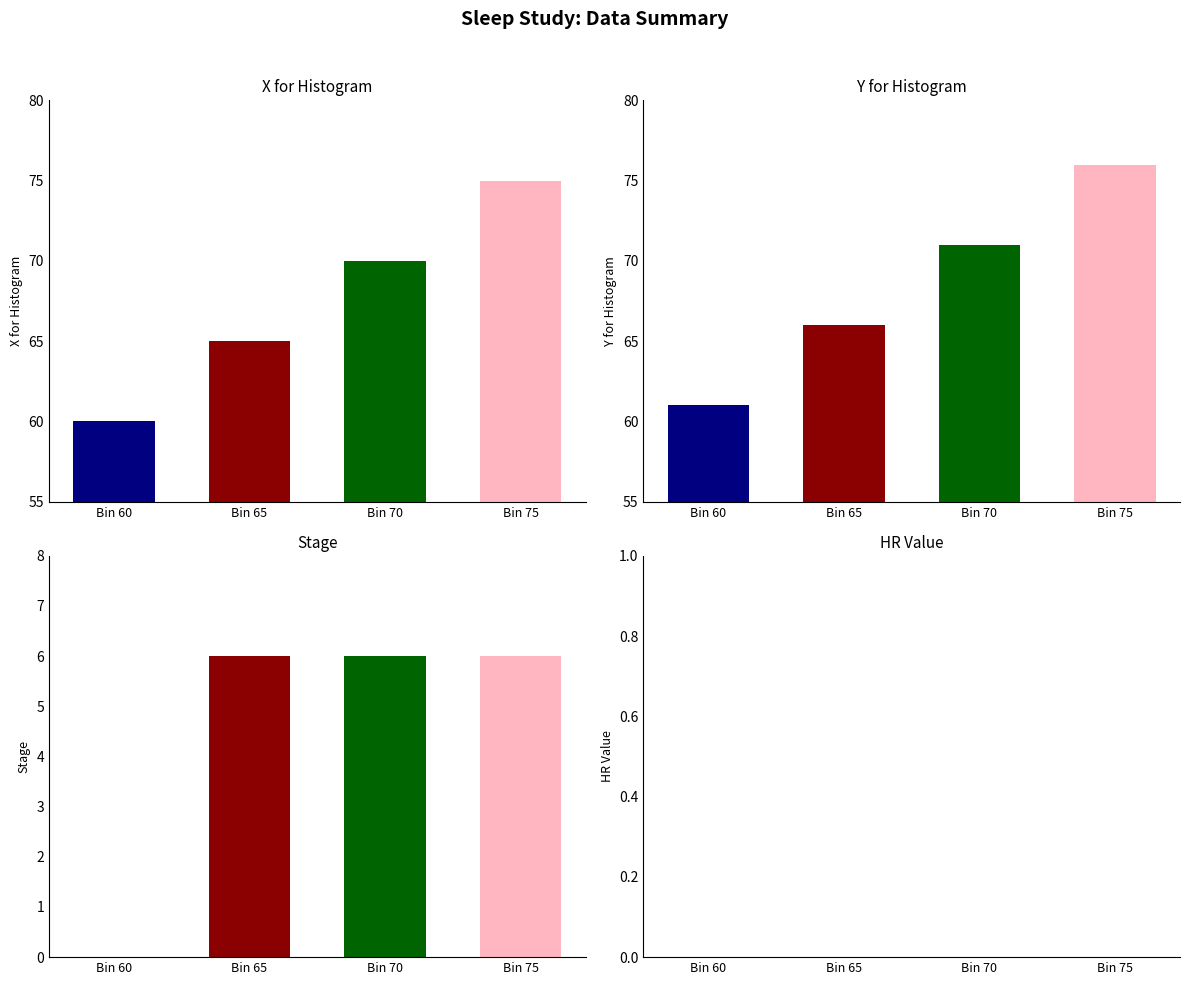

What is the difference between the highest and lowest values at Bin 60?

61